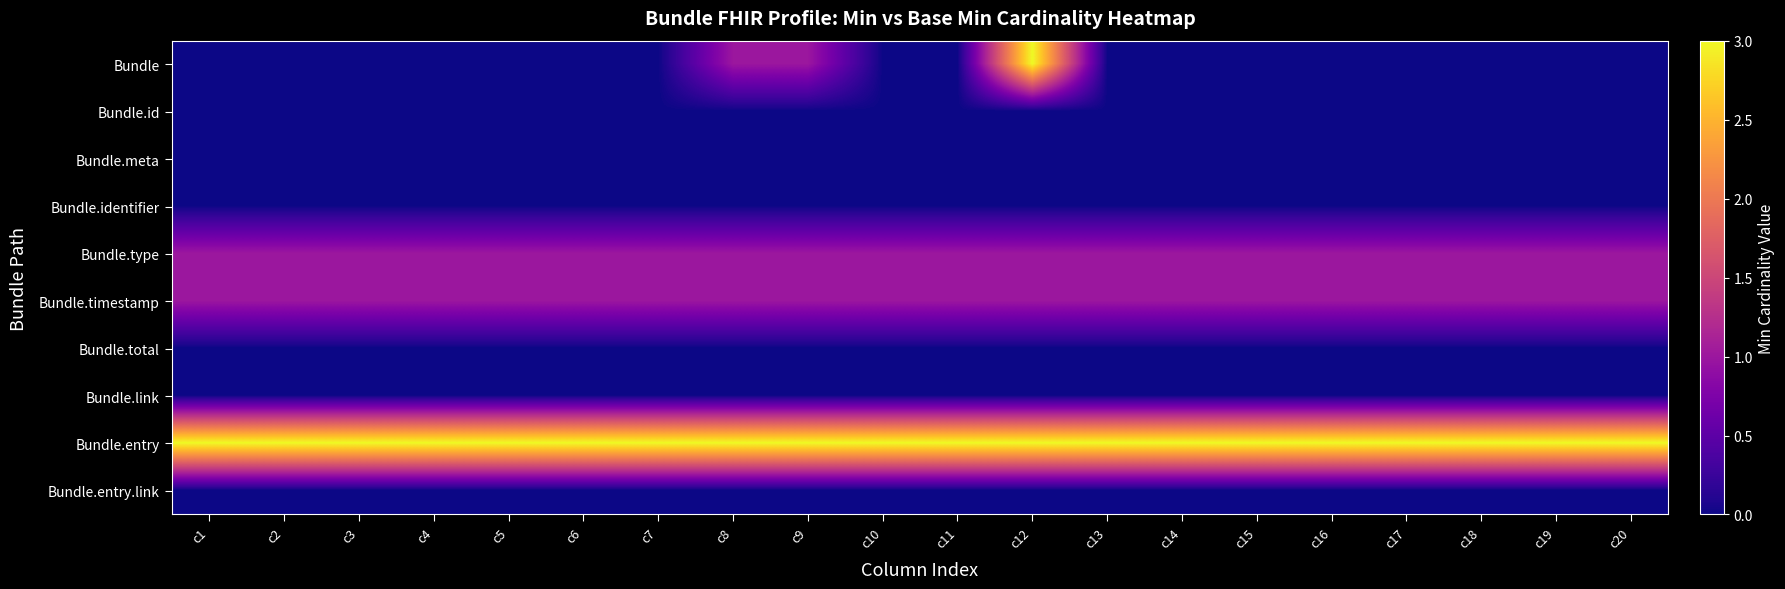

Reading right to left, extract all data points from this chart.

Bundle: c20=0	c19=0	c18=0	c17=0	c16=0	c15=0	c14=0	c13=0	c12=3	c11=0	c10=0	c9=1	c8=1	c7=0	c6=0	c5=0	c4=0	c3=0	c2=0	c1=0
Bundle.id: c20=0	c19=0	c18=0	c17=0	c16=0	c15=0	c14=0	c13=0	c12=0	c11=0	c10=0	c9=0	c8=0	c7=0	c6=0	c5=0	c4=0	c3=0	c2=0	c1=0
Bundle.meta: c20=0	c19=0	c18=0	c17=0	c16=0	c15=0	c14=0	c13=0	c12=0	c11=0	c10=0	c9=0	c8=0	c7=0	c6=0	c5=0	c4=0	c3=0	c2=0	c1=0
Bundle.identifier: c20=0	c19=0	c18=0	c17=0	c16=0	c15=0	c14=0	c13=0	c12=0	c11=0	c10=0	c9=0	c8=0	c7=0	c6=0	c5=0	c4=0	c3=0	c2=0	c1=0
Bundle.type: c20=1	c19=1	c18=1	c17=1	c16=1	c15=1	c14=1	c13=1	c12=1	c11=1	c10=1	c9=1	c8=1	c7=1	c6=1	c5=1	c4=1	c3=1	c2=1	c1=1
Bundle.timestamp: c20=1	c19=1	c18=1	c17=1	c16=1	c15=1	c14=1	c13=1	c12=1	c11=1	c10=1	c9=1	c8=1	c7=1	c6=1	c5=1	c4=1	c3=1	c2=1	c1=1
Bundle.total: c20=0	c19=0	c18=0	c17=0	c16=0	c15=0	c14=0	c13=0	c12=0	c11=0	c10=0	c9=0	c8=0	c7=0	c6=0	c5=0	c4=0	c3=0	c2=0	c1=0
Bundle.link: c20=0	c19=0	c18=0	c17=0	c16=0	c15=0	c14=0	c13=0	c12=0	c11=0	c10=0	c9=0	c8=0	c7=0	c6=0	c5=0	c4=0	c3=0	c2=0	c1=0
Bundle.entry: c20=3	c19=3	c18=3	c17=3	c16=3	c15=3	c14=3	c13=3	c12=3	c11=3	c10=3	c9=3	c8=3	c7=3	c6=3	c5=3	c4=3	c3=3	c2=3	c1=3
Bundle.entry.link: c20=0	c19=0	c18=0	c17=0	c16=0	c15=0	c14=0	c13=0	c12=0	c11=0	c10=0	c9=0	c8=0	c7=0	c6=0	c5=0	c4=0	c3=0	c2=0	c1=0